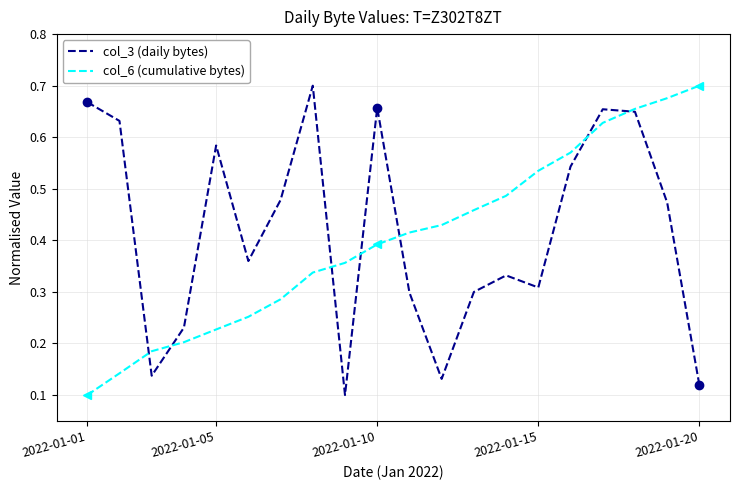

What is the average value of the col_6 (cumulative bytes) series?

0.4